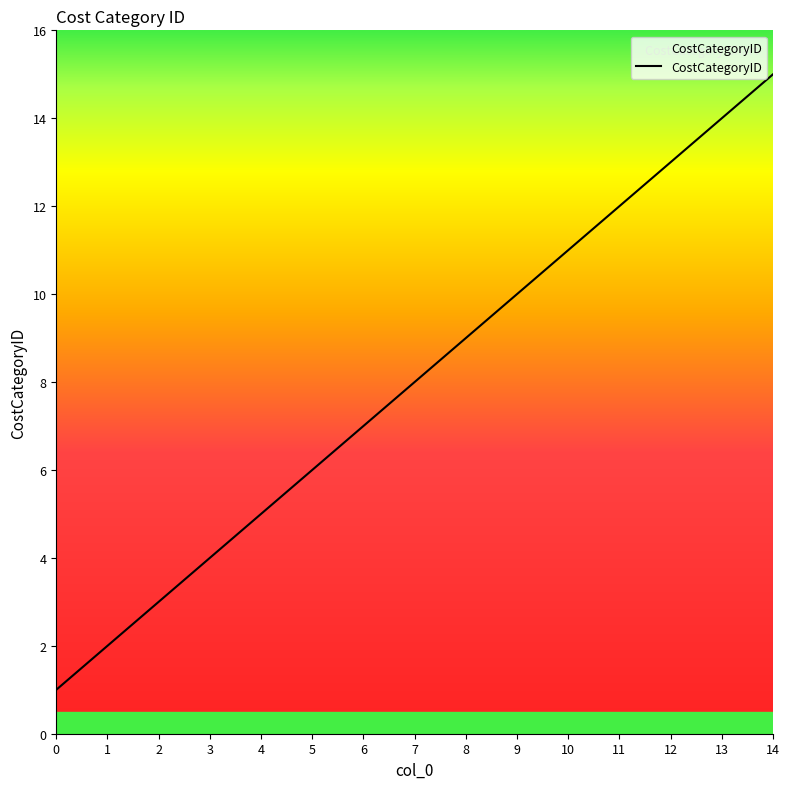

Does the chart display data point markers on the line(s)?

No